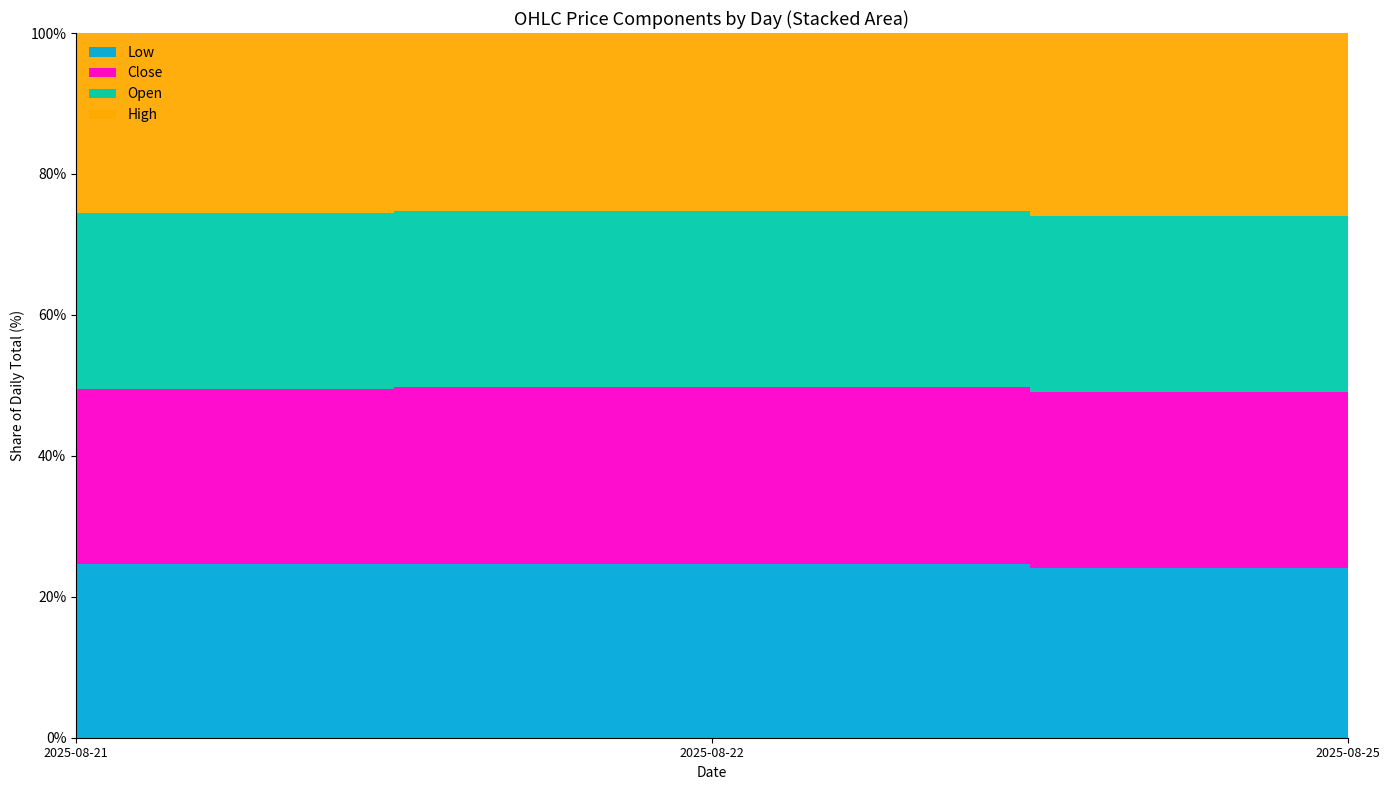

Reading left to right, transcribe all the data shown in this chart.

Close: 2025-08-21=354.4	2025-08-22=343.9	2025-08-25=347.8
Open: 2025-08-21=355.0	2025-08-22=350.0	2025-08-25=358.0
High: 2025-08-21=359.2	2025-08-22=348.0	2025-08-25=363.9
Low: 2025-08-21=345.1	2025-08-22=342.5	2025-08-25=337.4